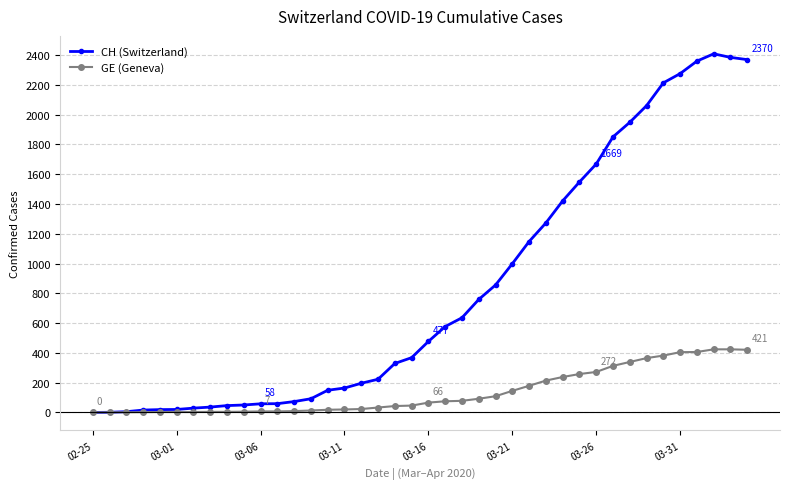

Which series has the largest total across all categories?

CH (Switzerland)